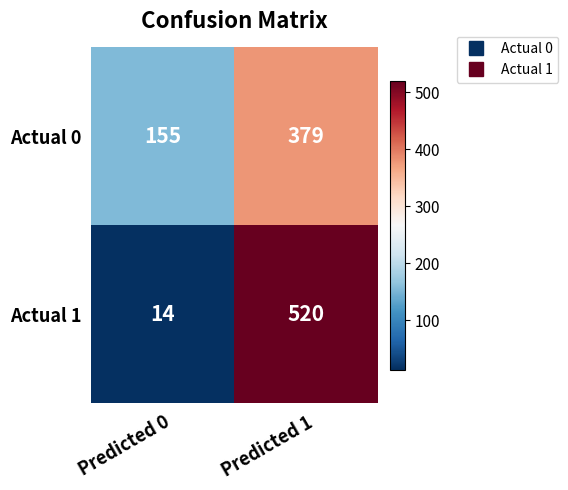

True or false: Actual 1 has a value of 520 at Predicted 1.

True